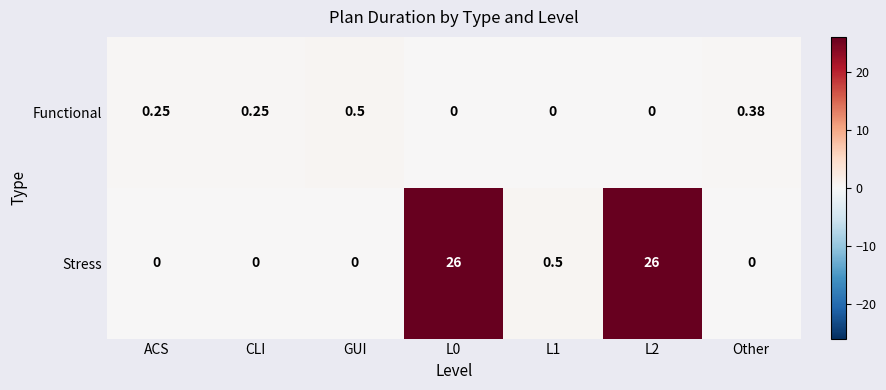

Which series has the largest total across all categories?

Stress